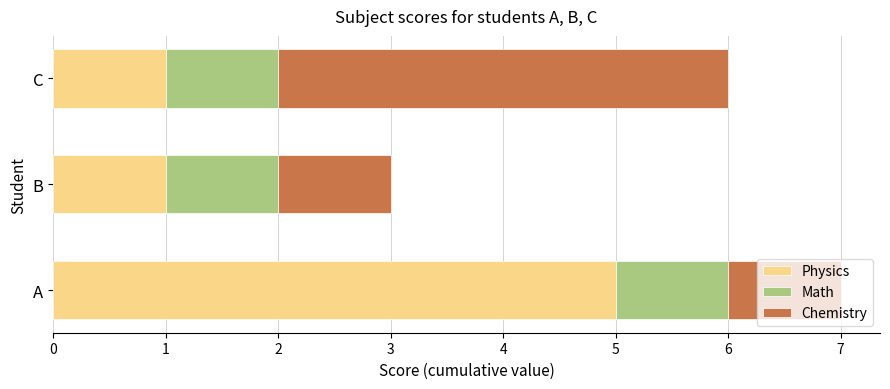

The Physics series shows 5 at A. True or false?

True